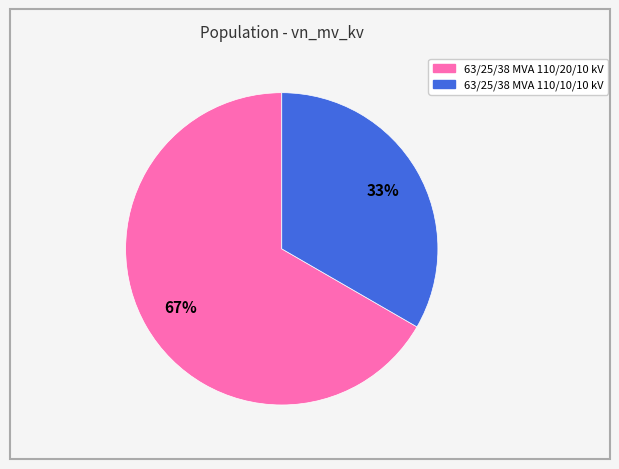

True or false: 63/25/38 MVA 110/20/10 kV accounts for 58% of the total.

False